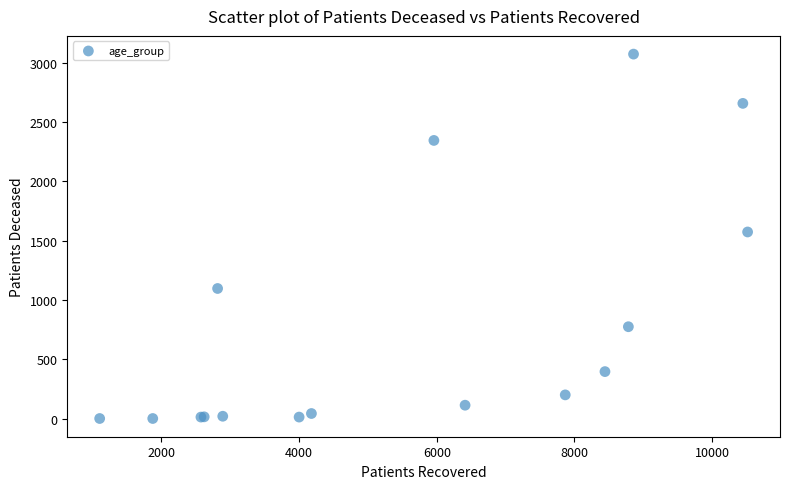

What Y value in the scatter plot is closest to 1537?

1574